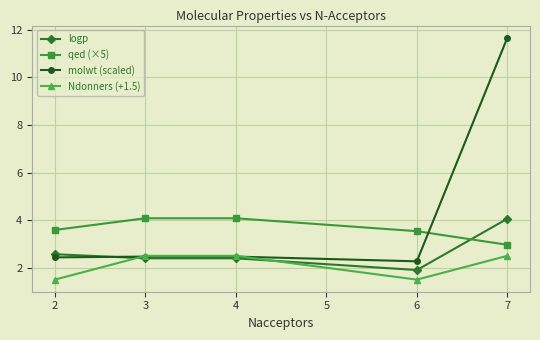

True or false: molwt (scaled) has more than 1 points higher than both neighbors.

False